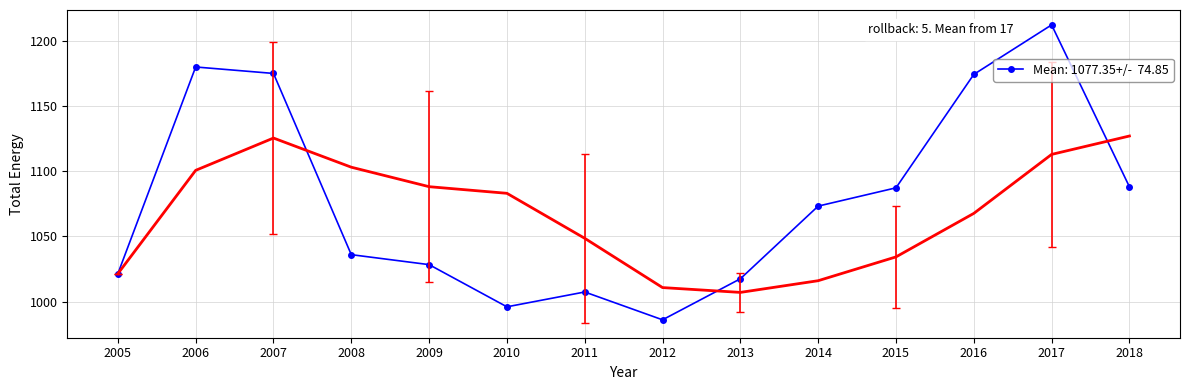

Rank the categories by value from lowest to highest.

2012, 2010, 2011, 2013, 2005, 2009, 2008, 2014, 2015, 2018, 2016, 2007, 2006, 2017